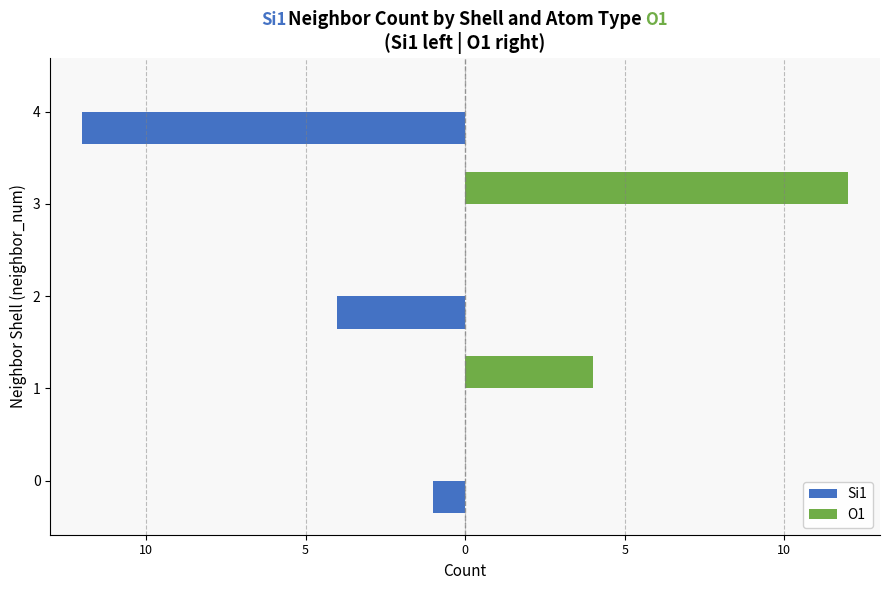

True or false: O1 has a value of 19 at 0.

False